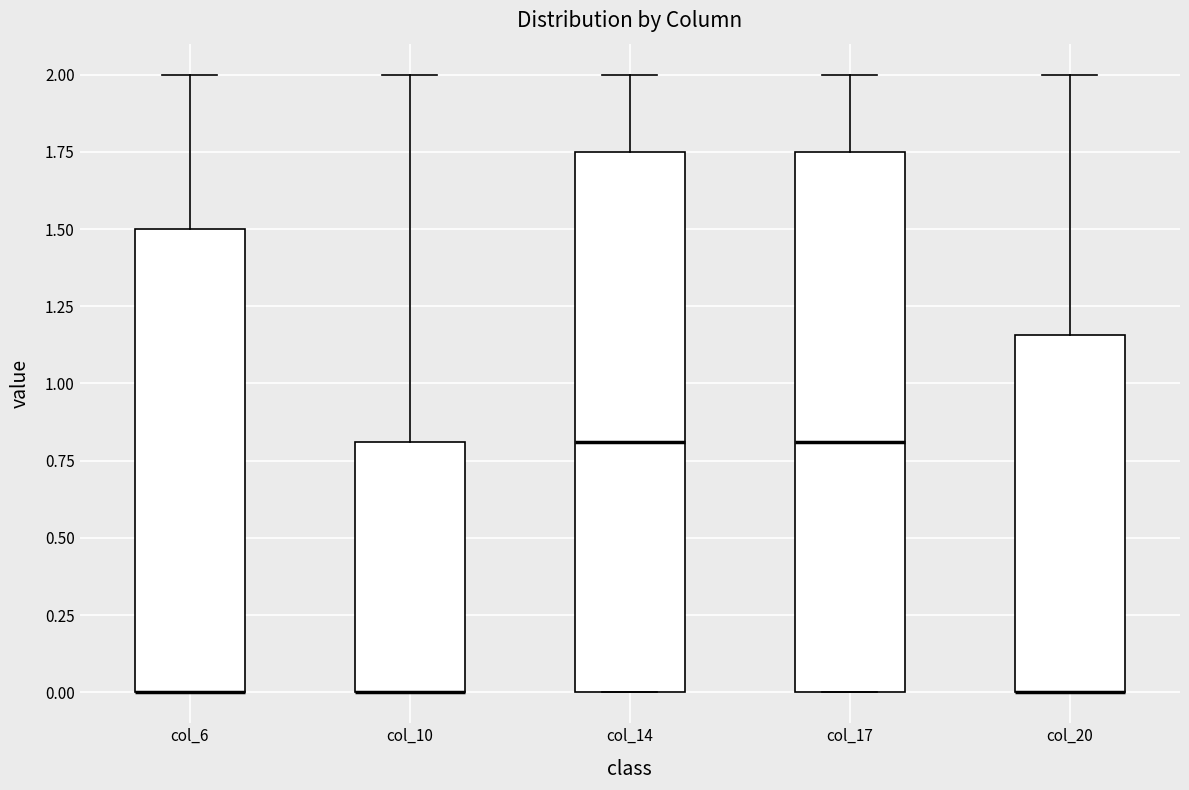

Where is the lower edge of the box for col_20 on the y-axis? The values are not printed on the chart, so give them approximately, as read against the axis.

0.00